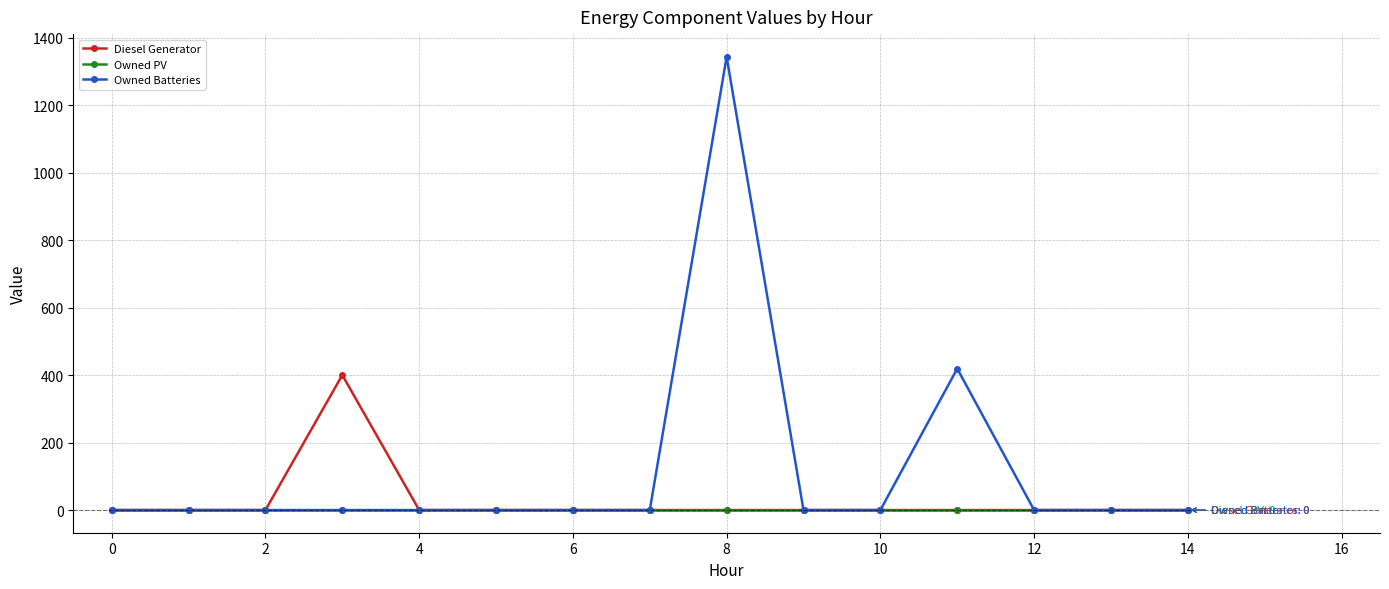

List the series in order of their peak value, lowest first.

Owned PV, Diesel Generator, Owned Batteries